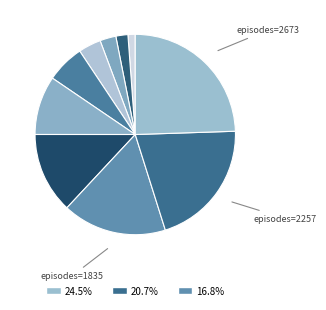

Rank the categories by value from highest to lowest.

2673, 2257, 1835, 1426, 1038, 671, 398, 283, 212, 128